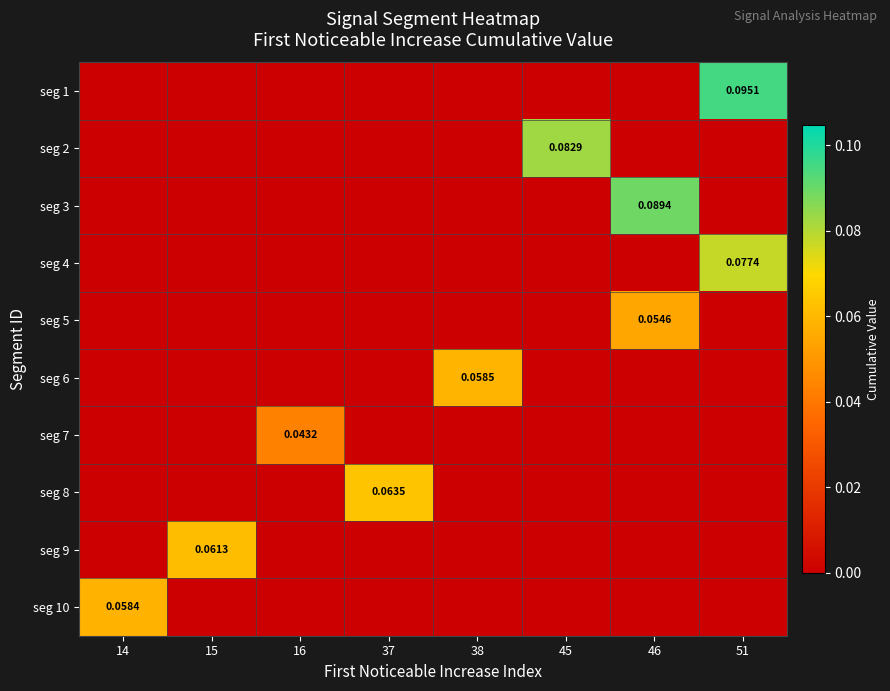

Is it true that seg 6 equals -0.0 at 14?

False